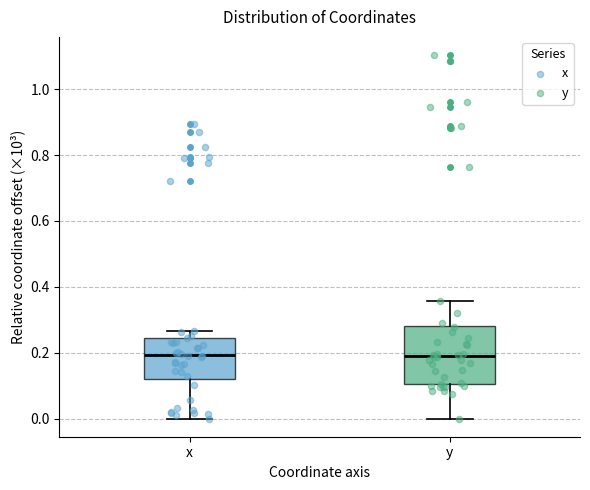

Which box is the tallest, from its lower edge to its upper edge?

y